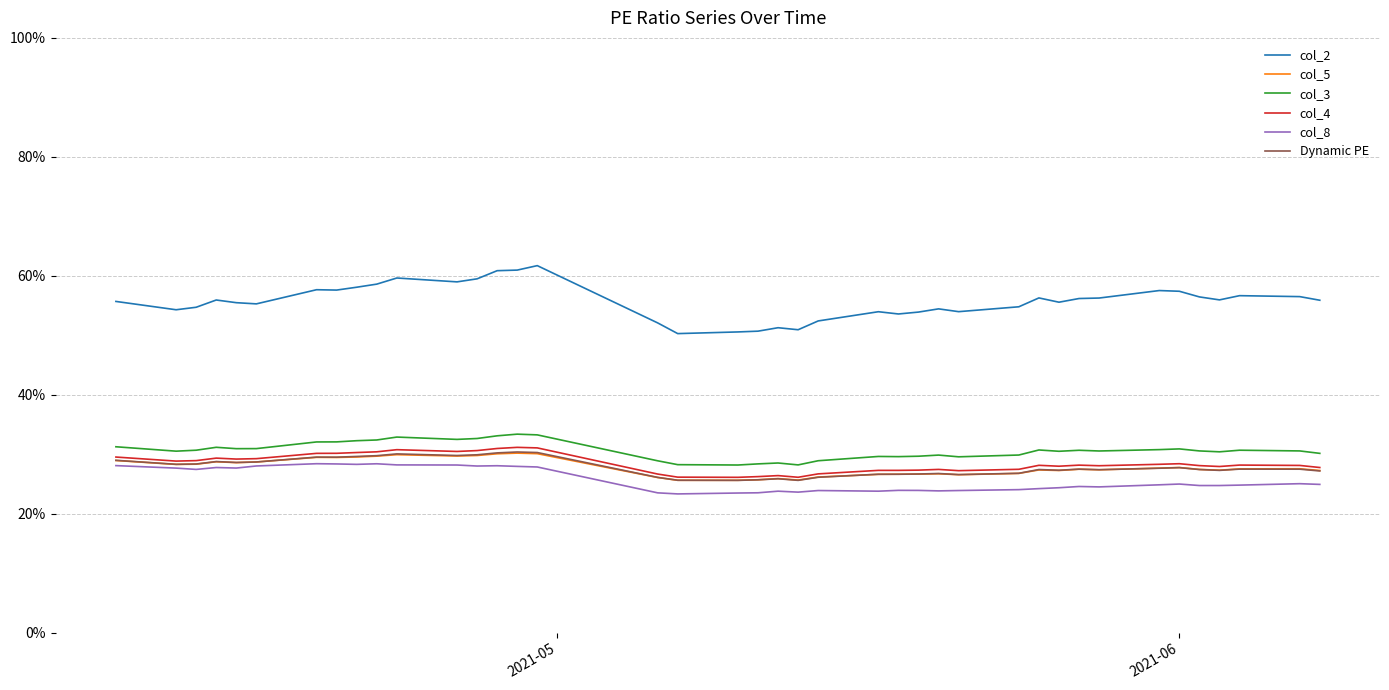

True or false: col_8 and col_2 cross at least once.

False